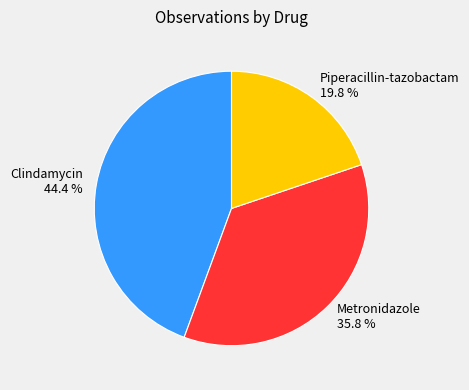

To the nearest percent, what is the combined percentage of Piperacillin-tazobactam and Clindamycin?

64%